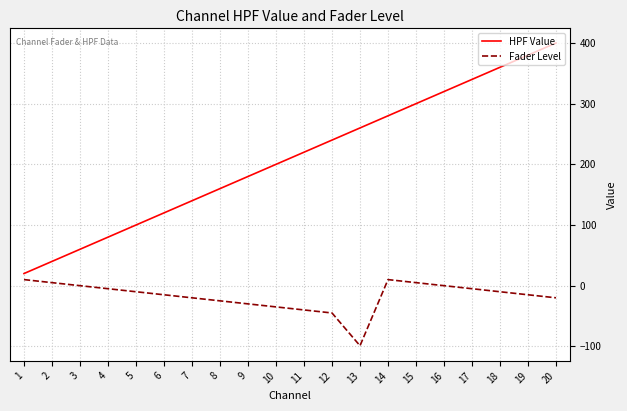

The value of HPF Value at 1 is 20. True or false?

True